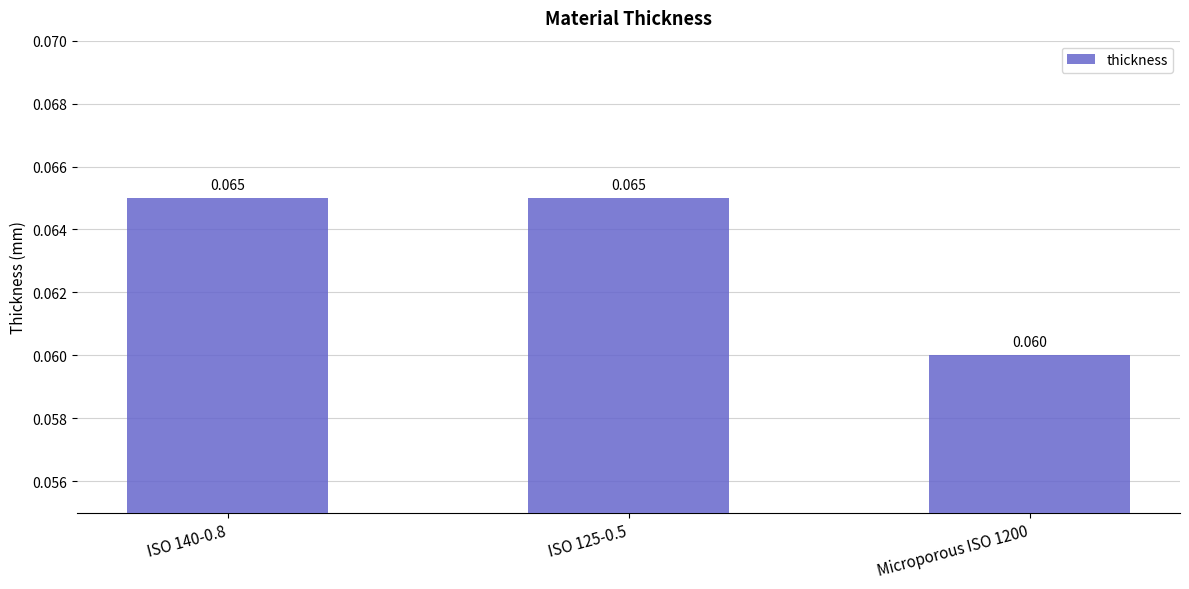

What value does the data have at ISO 125-0.5?

0.1